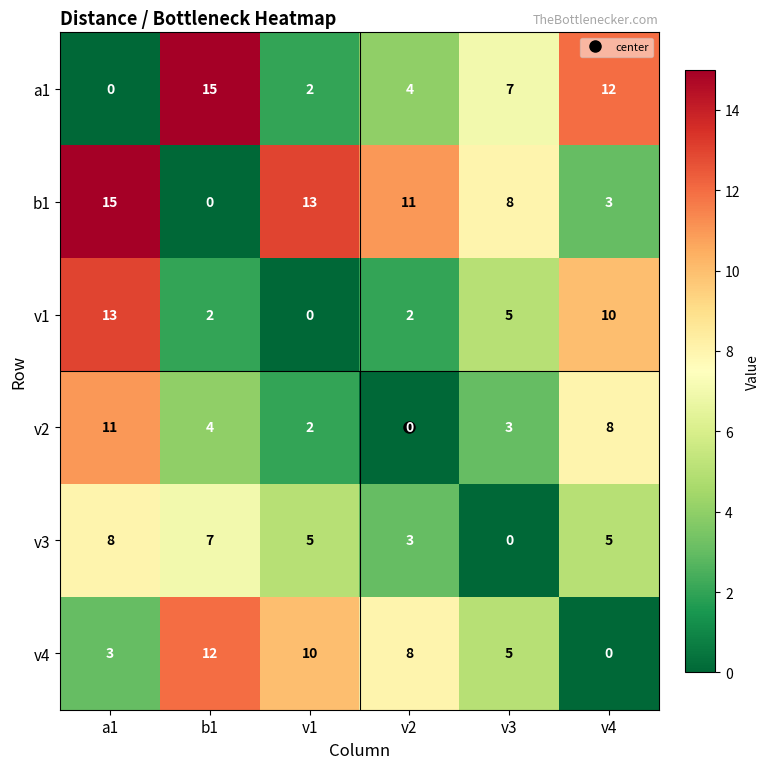

Rank the series at a1 from lowest to highest value.

a1, v4, v3, v2, v1, b1